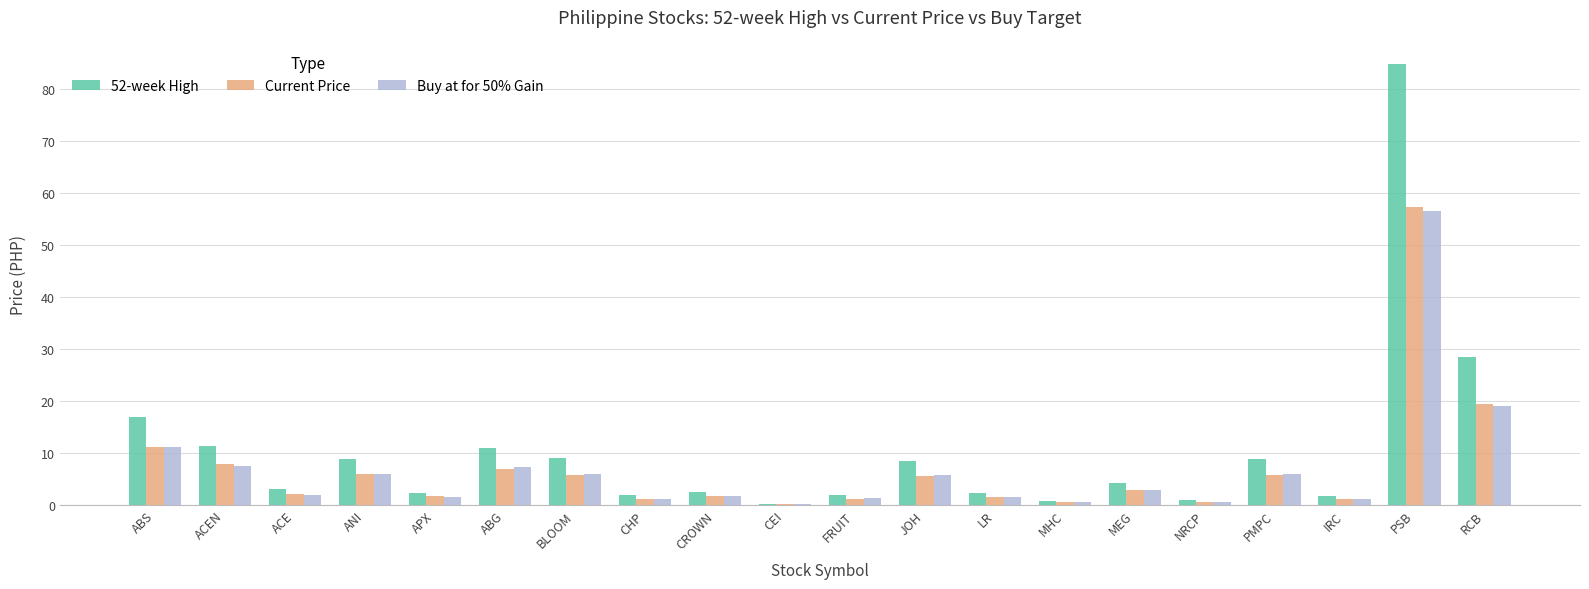

Which series has the widest spread of values?

52-week High